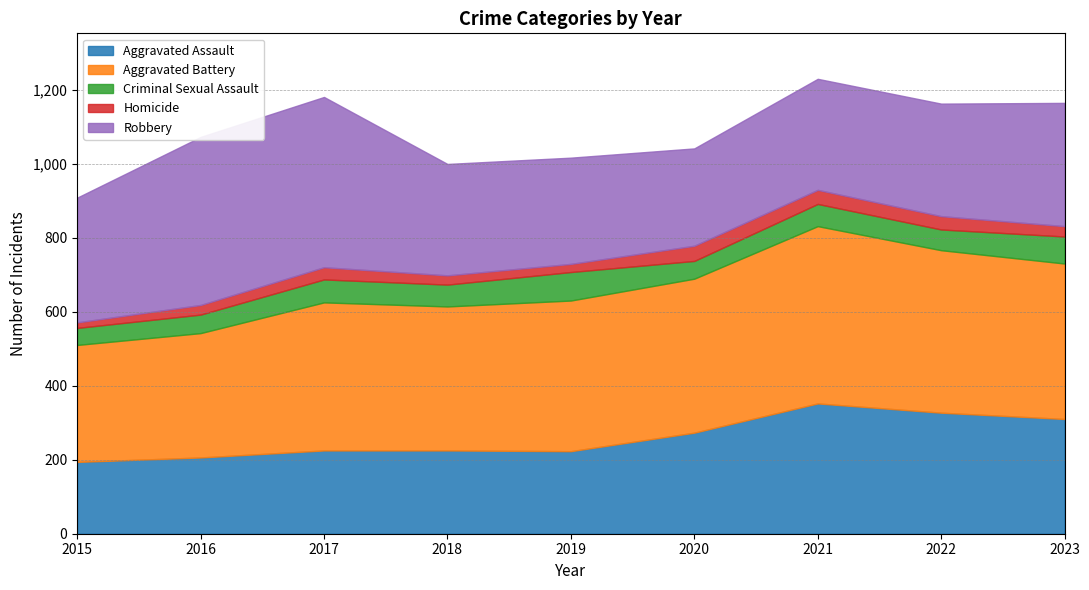

At which label does Aggravated Battery reach its peak?

2021